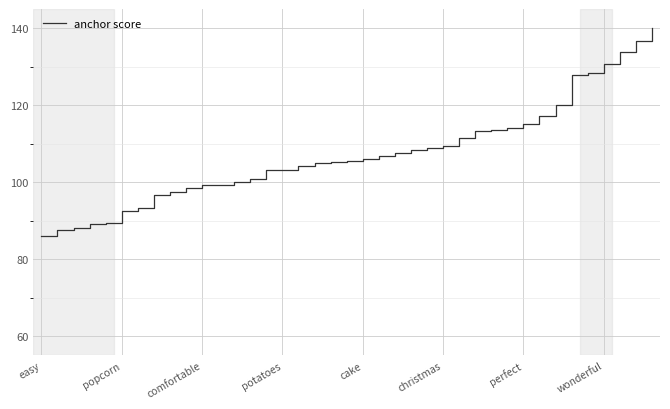

What is the smallest value displayed?

86.1